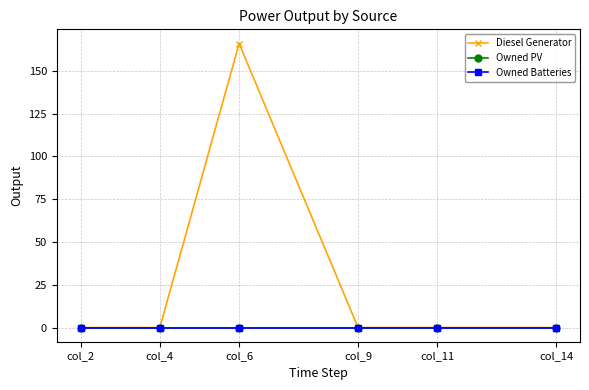

In Diesel Generator, how many points are higher than both neighbors (excluding endpoints)?

1